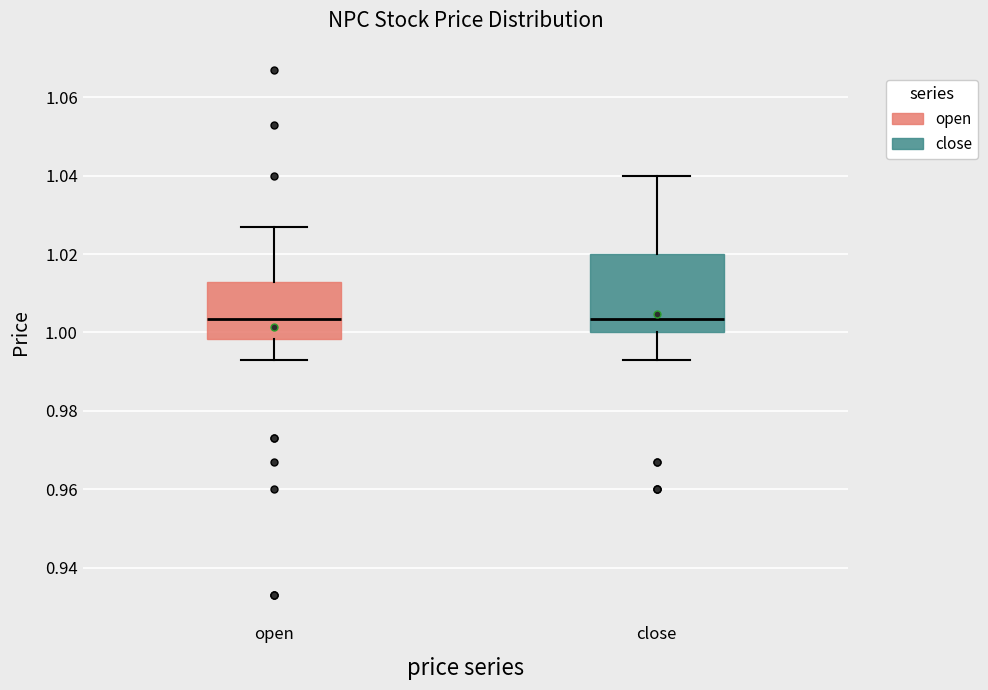

Reading left to right, read every box against the y-axis: the position of its median line, the range the box covers, and the ends of its whiskers. The values are not printed on the chart, so give them approximately, as read against the axis.

open: median 1.004, box 0.998 to 1.014, whiskers 0.994 to 1.028
close: median 1.004, box 1.000 to 1.020, whiskers 0.994 to 1.040